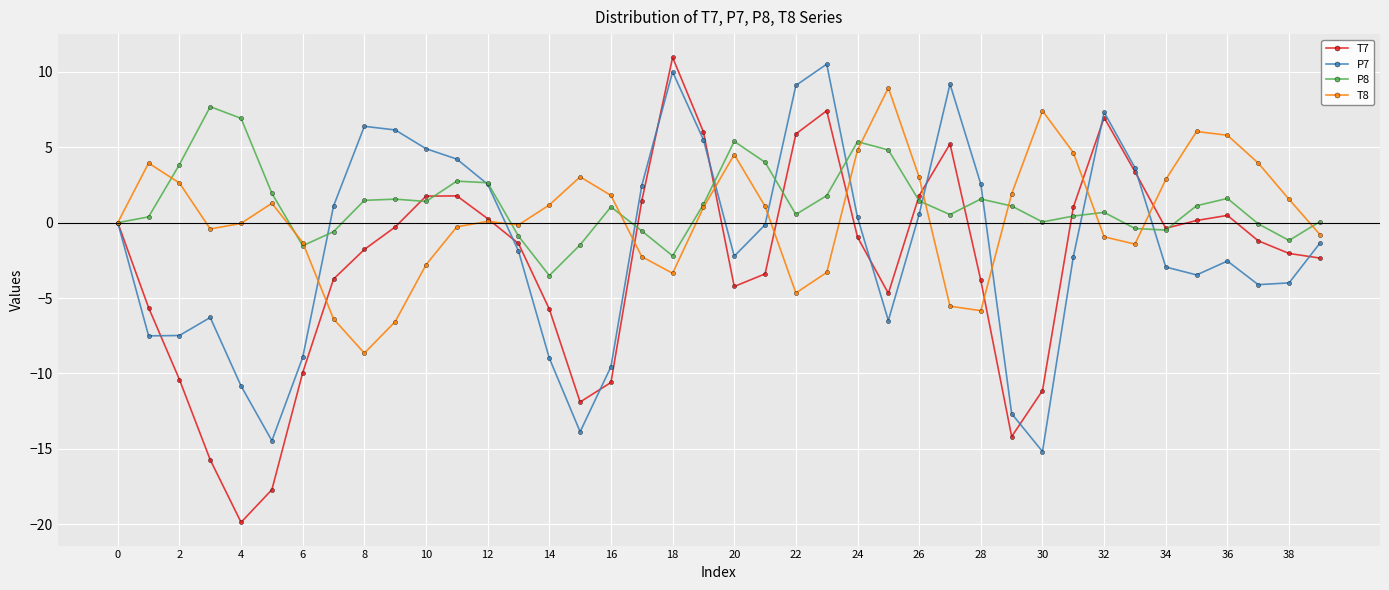

Which series has the widest spread of values?

T7